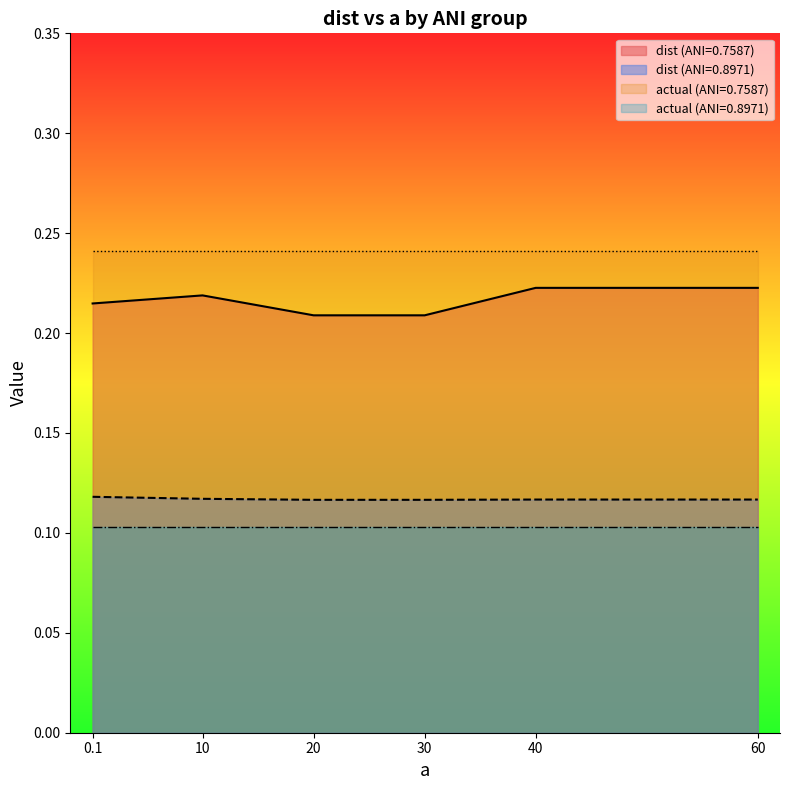

Which series changed the most between 40 and 30?

actual